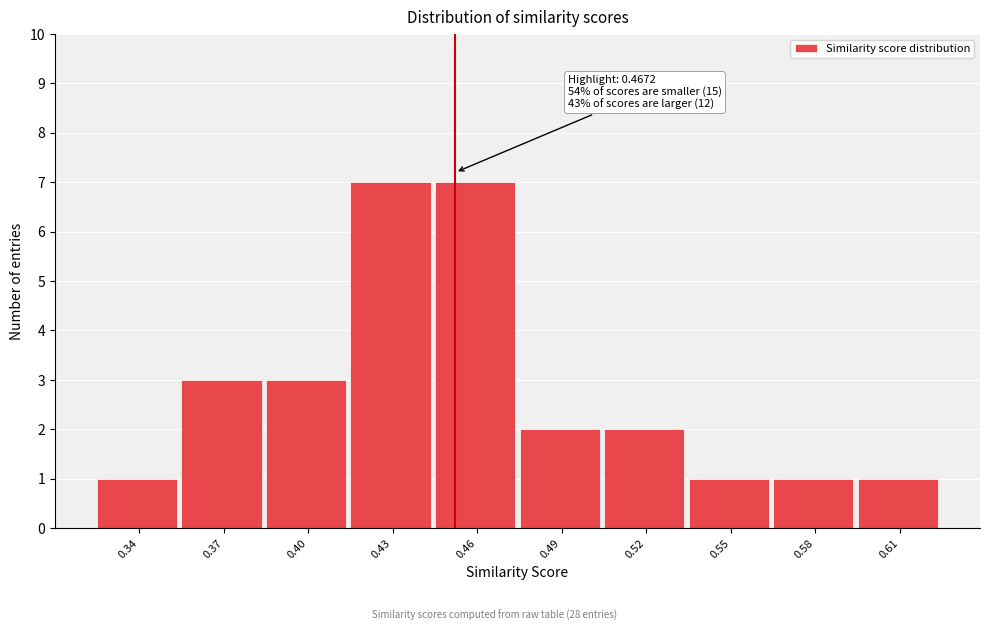

Reading right to left, extract all data points from this chart.

1	1	1	2	2	7	7	3	3	1